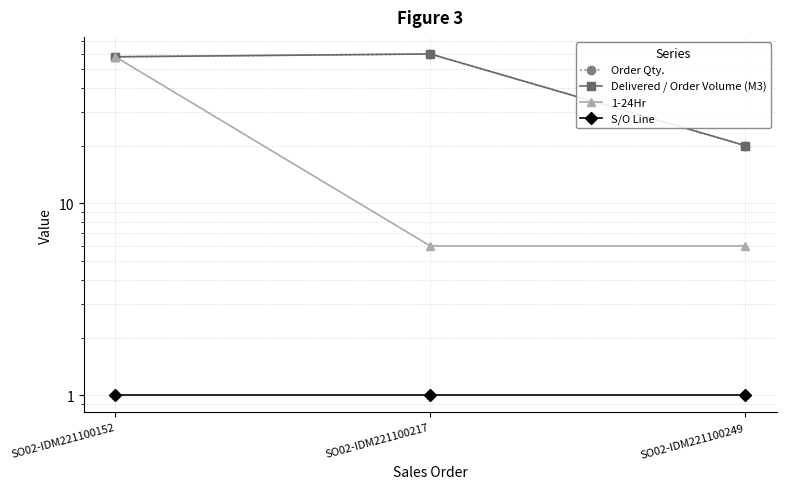

What is the spread (max minus min) of values at SO02-IDM221100217?

59